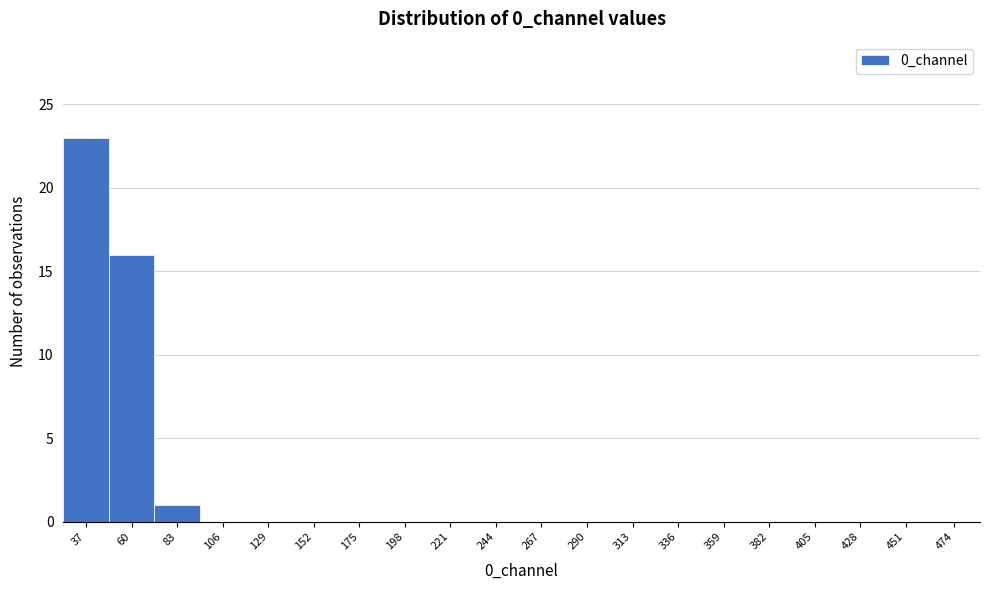

Reading right to left, transcribe all the data shown in this chart.

474=0	451=0	428=0	405=0	382=0	359=0	336=0	313=0	290=0	267=0	244=0	221=0	198=0	175=0	152=0	129=0	106=0	83=1	60=16	37=23